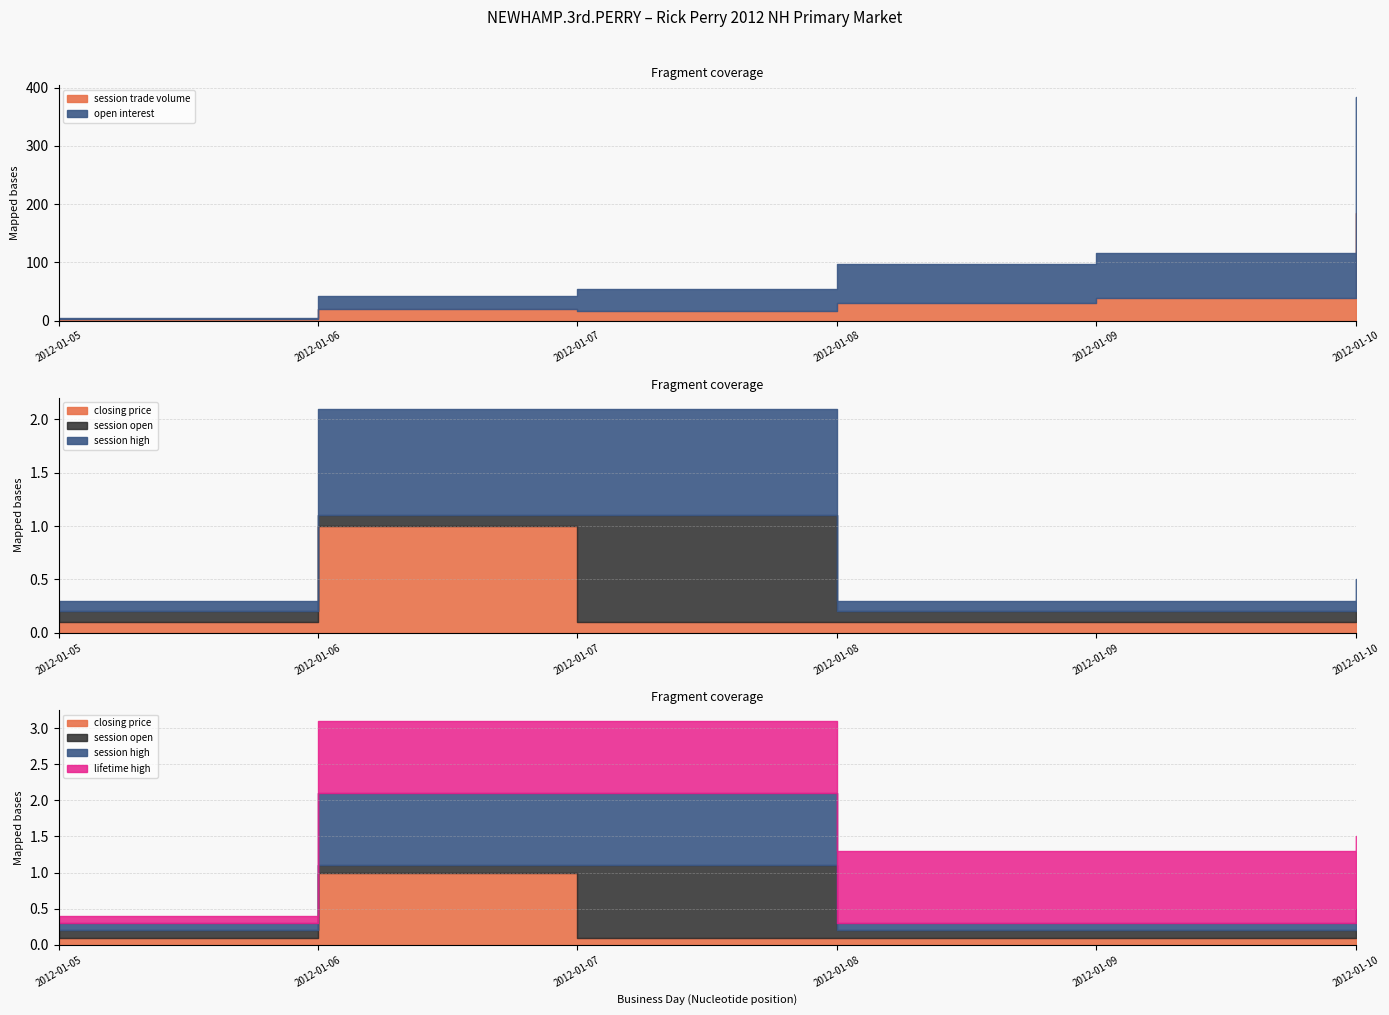

Is the value of session open at 2012-01-09 greater than the value of closing price at 2012-01-07?

No